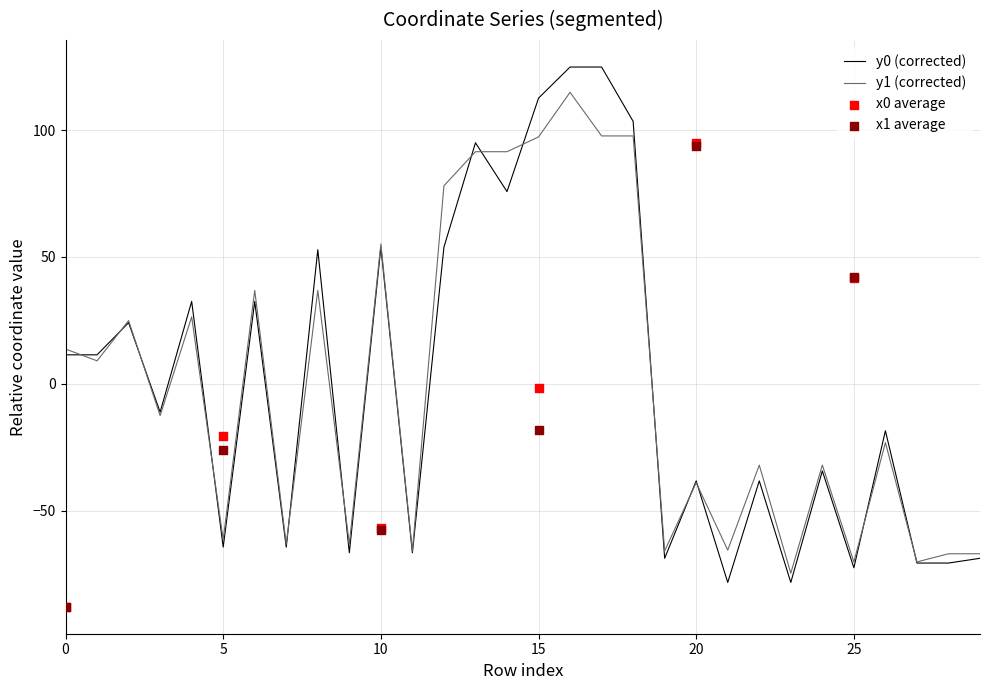

Which series has the largest total across all categories?

y0